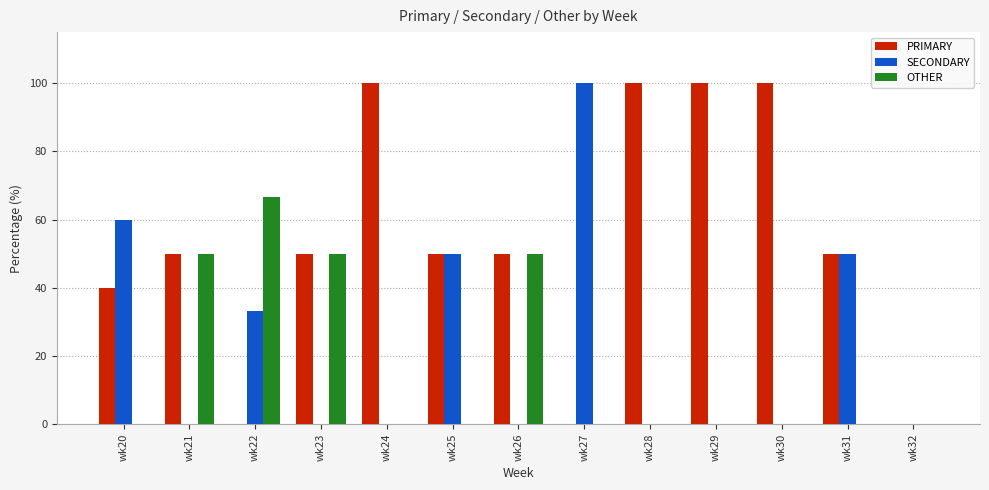

The OTHER series shows 0.0 at wk27. True or false?

True